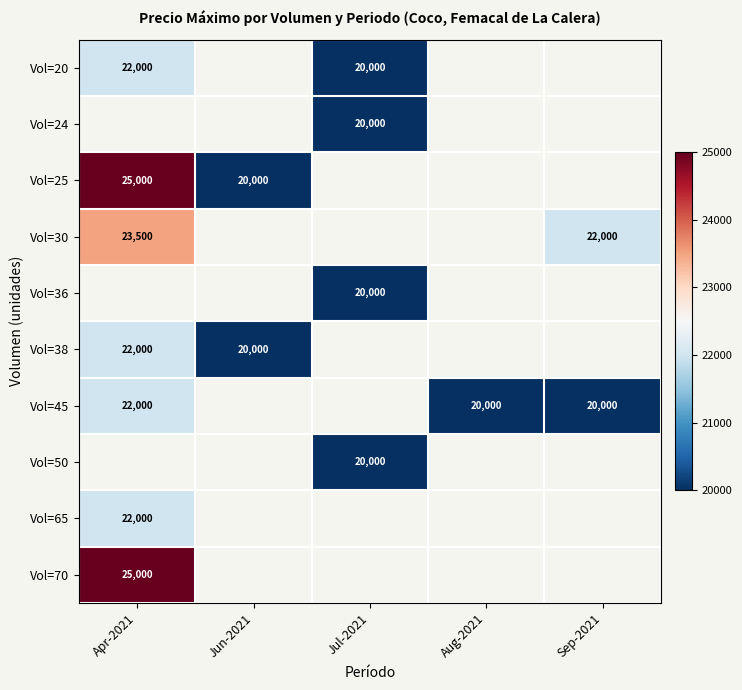

The value of Vol=38 at Jun-2021 is 5777.0. True or false?

False